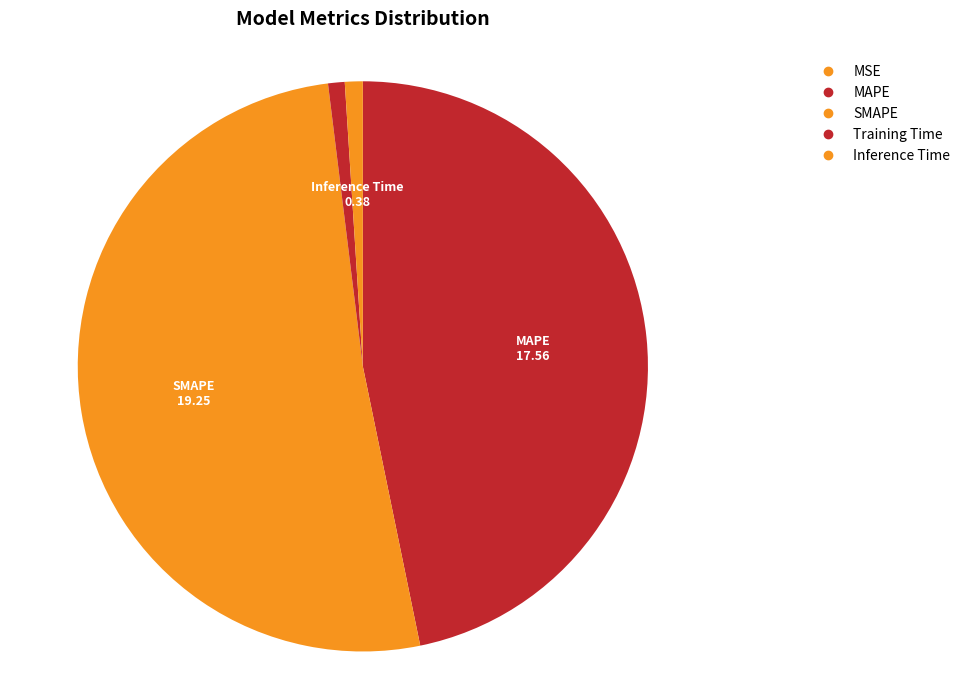

Which category accounts for the majority?

SMAPE